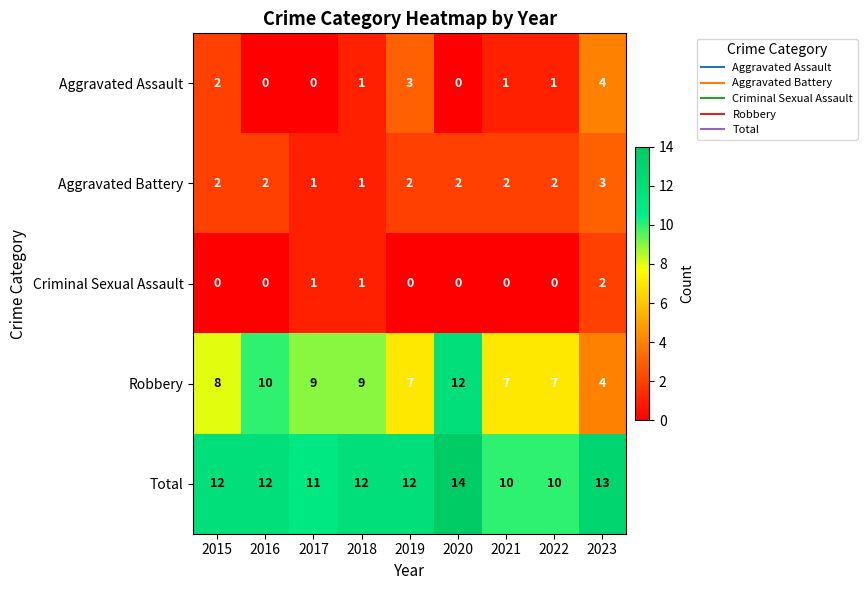

Where is Aggravated Assault nearest to the value 2?

2015